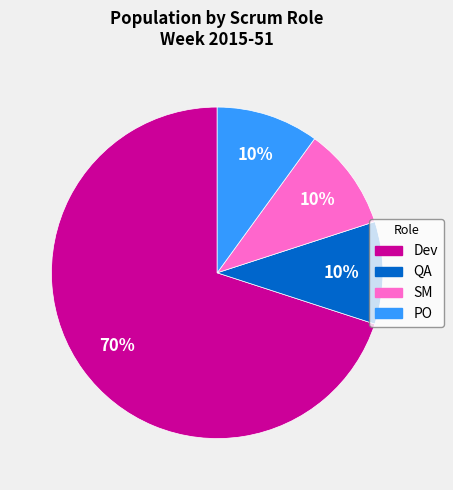

Does PO account for over 50% of the chart?

No